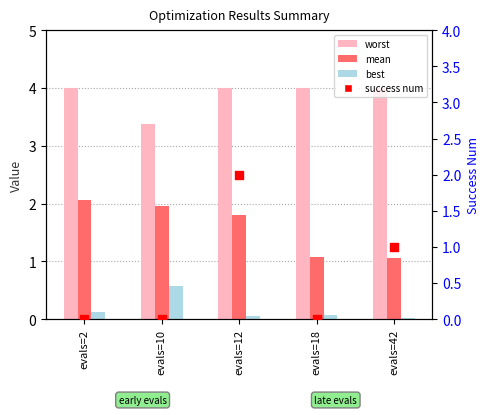

At which category is the sum across all series the highest?

evals=12